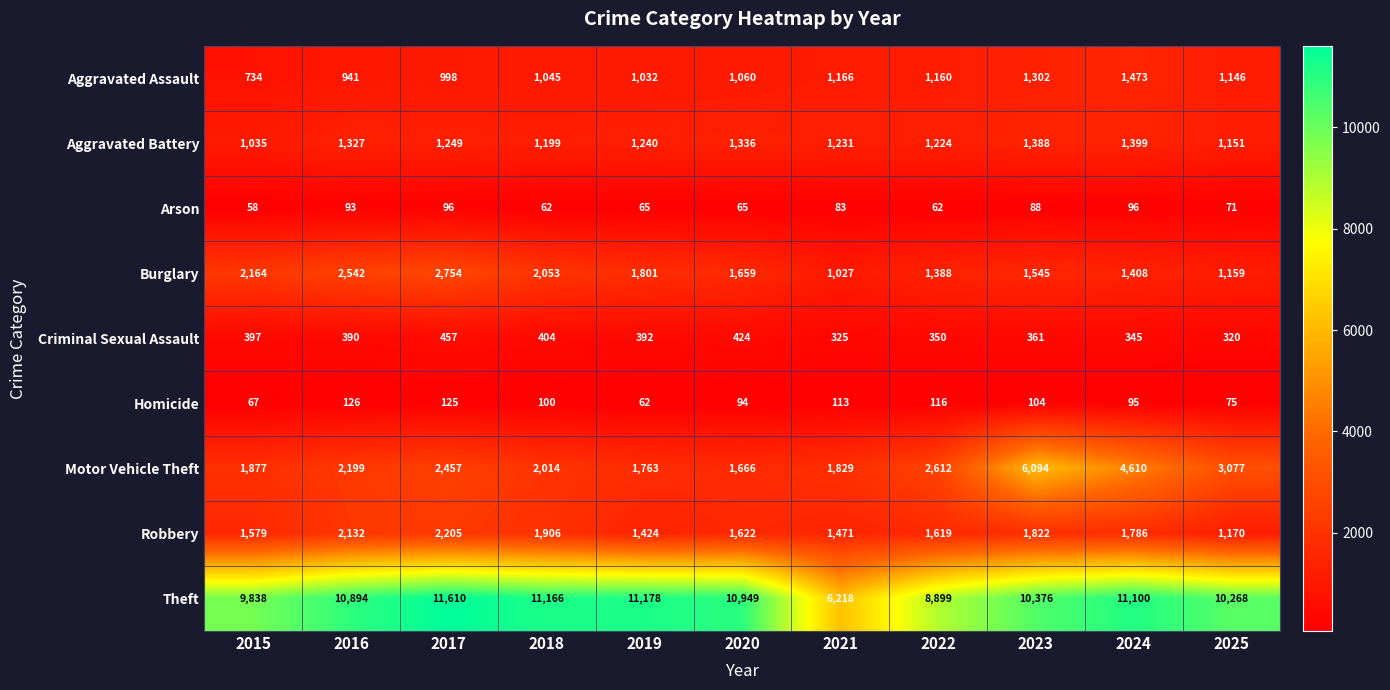

Between 2015 and 2020, which series saw the biggest shift?

Theft